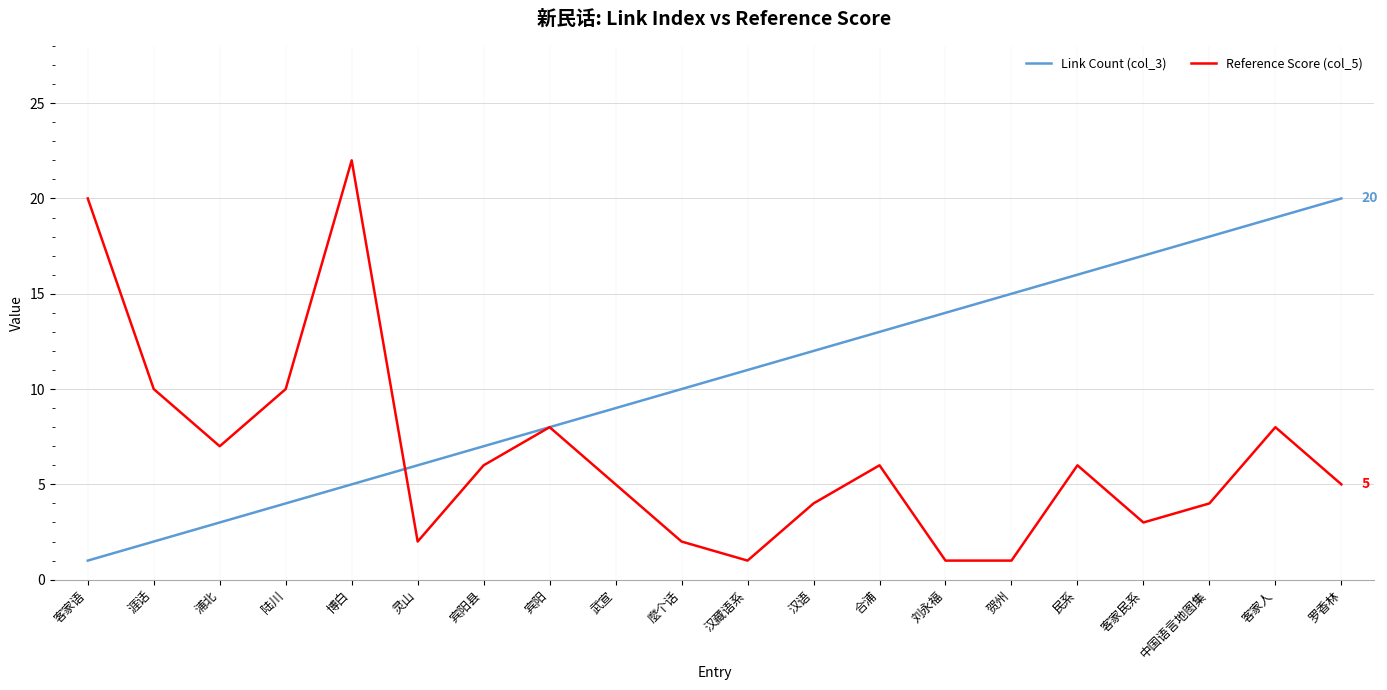

What position from the left is 灵山?

6